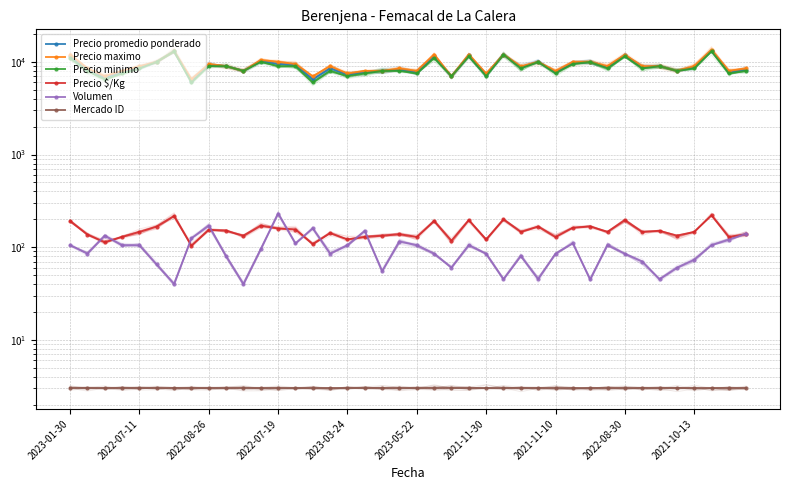

How many lines are shown in the chart?

6